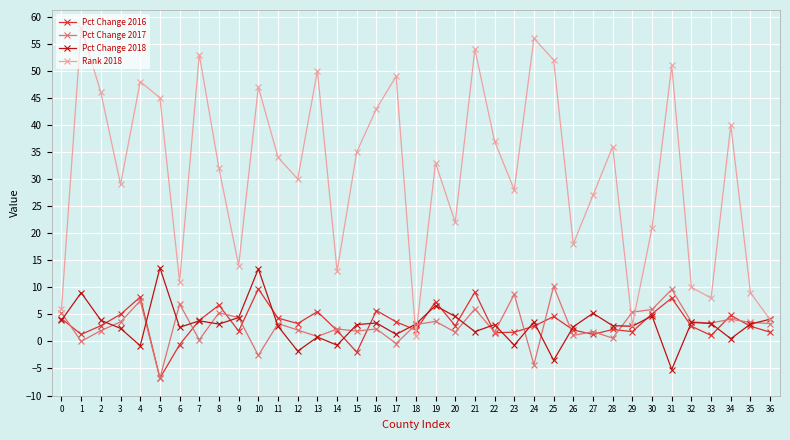

What is the approximate value of Pct Change 2017 at 29?

5.4